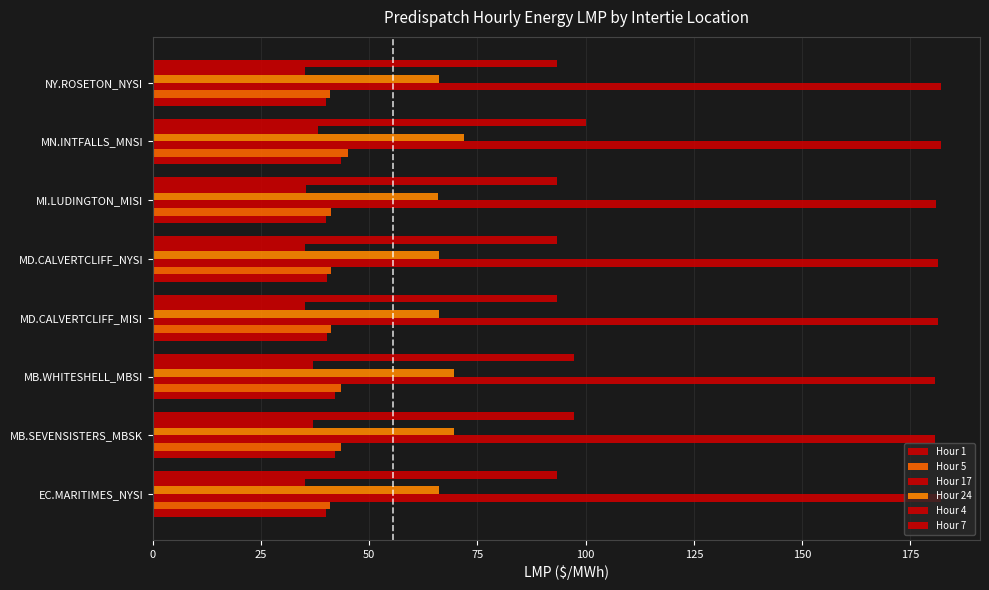

Count the number of categories in the chart.

8